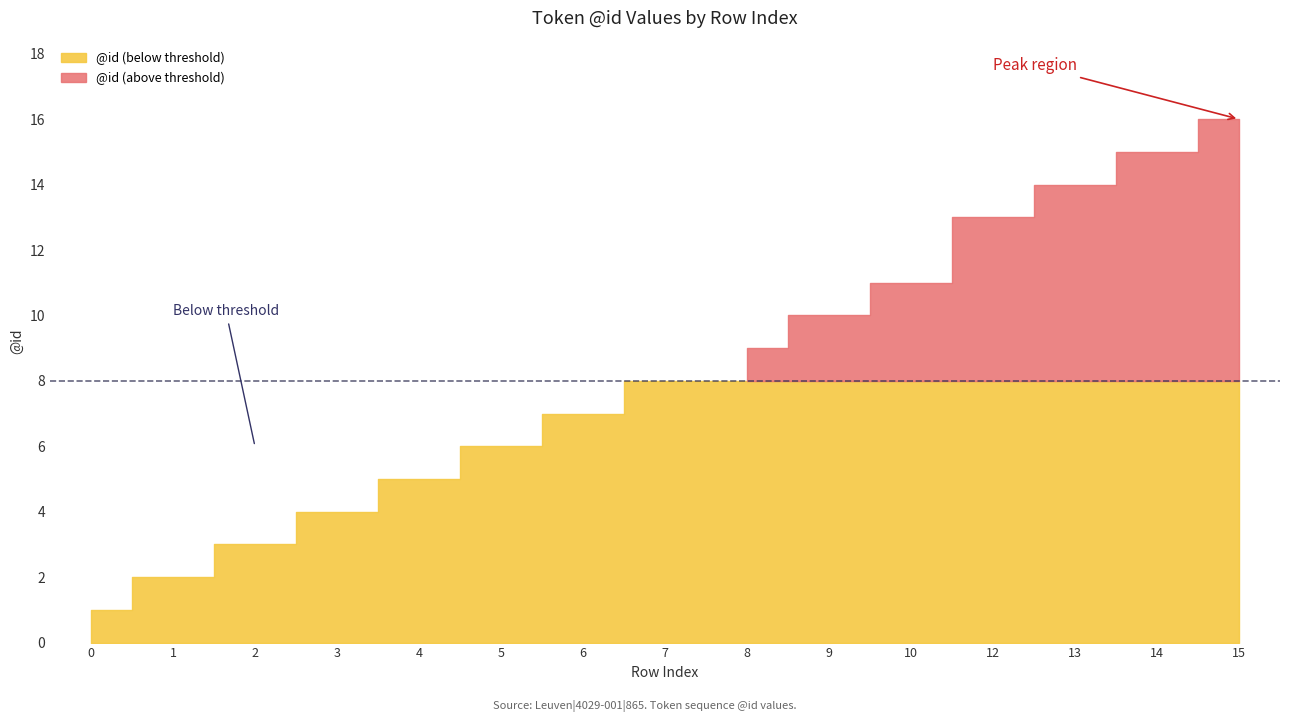

Reading right to left, extract all data points from this chart.

16	15	14	13	11	10	9	8	7	6	5	4	3	2	1